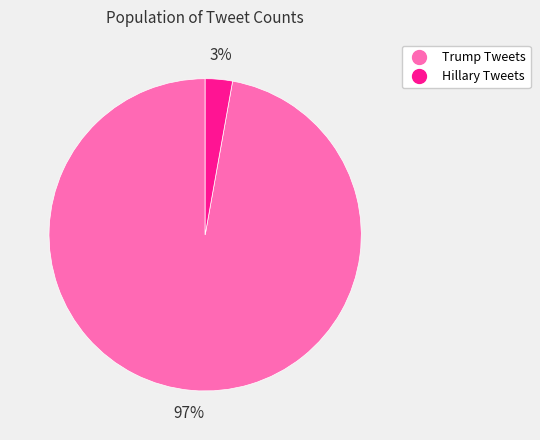

To the nearest percent, what is the difference between the Trump Tweets and Hillary Tweets slice percentages?

94%